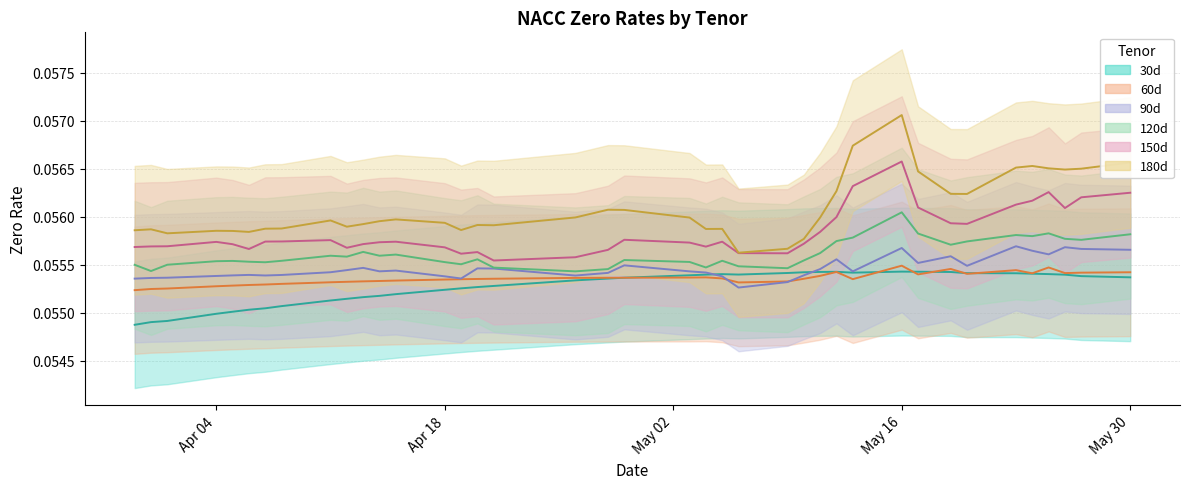

True or false: 60d and 150d intersect in this chart.

False